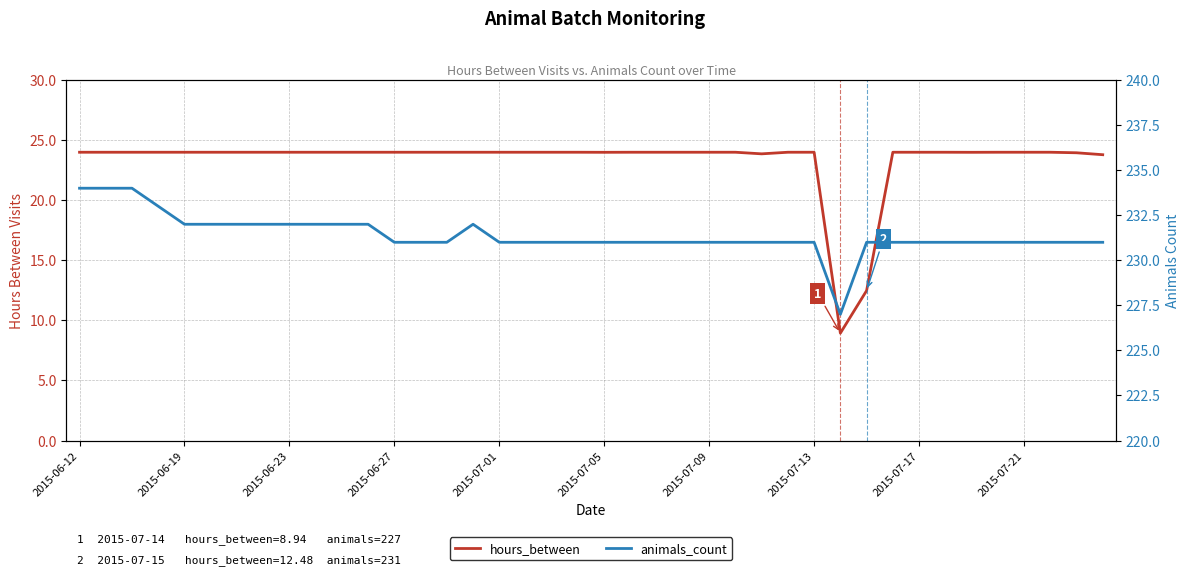

Which series has the widest spread of values?

hours_between